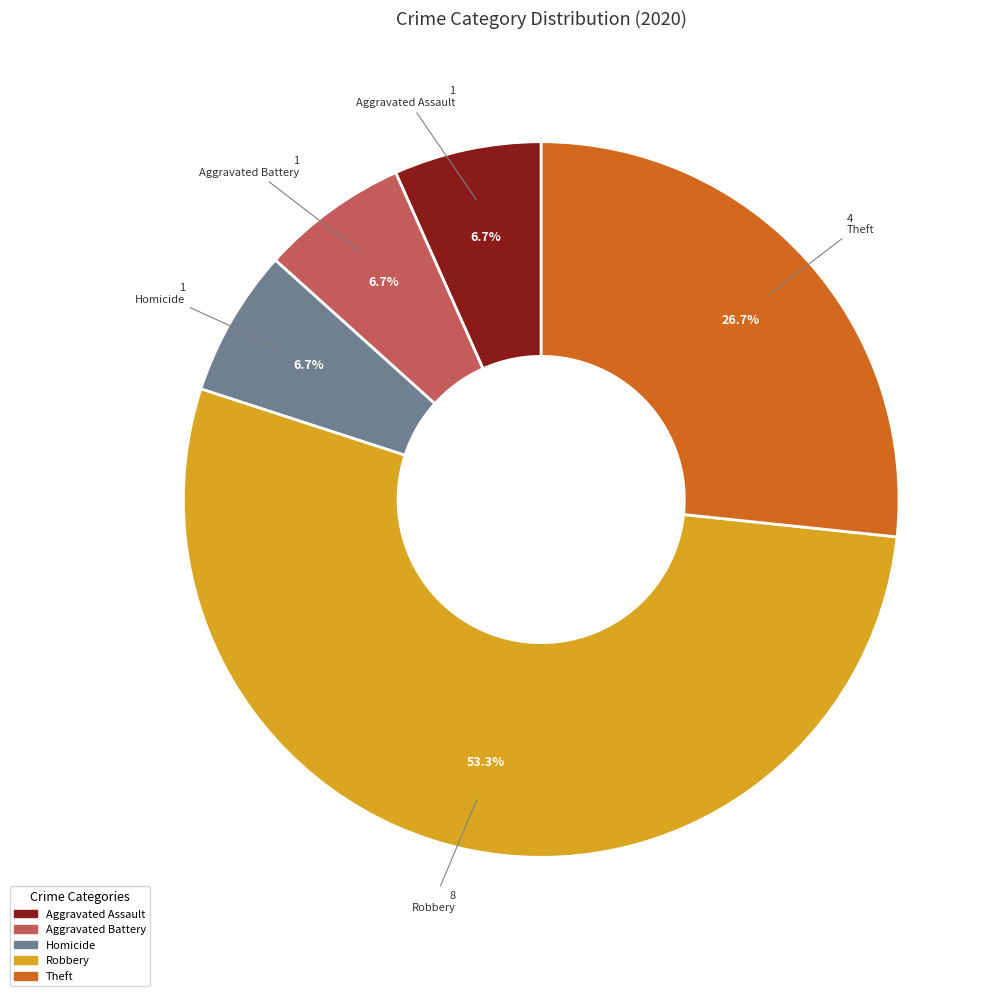

Is there a majority slice in this chart?

Yes